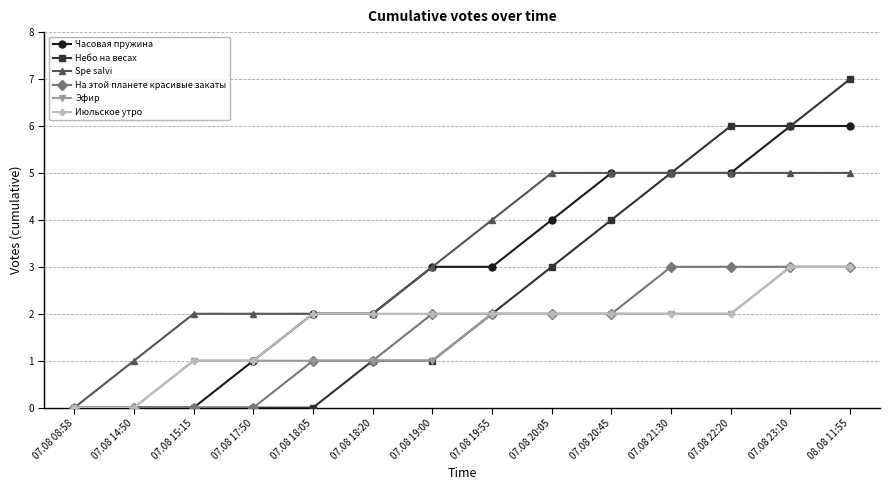

How many data points does each series have?

14